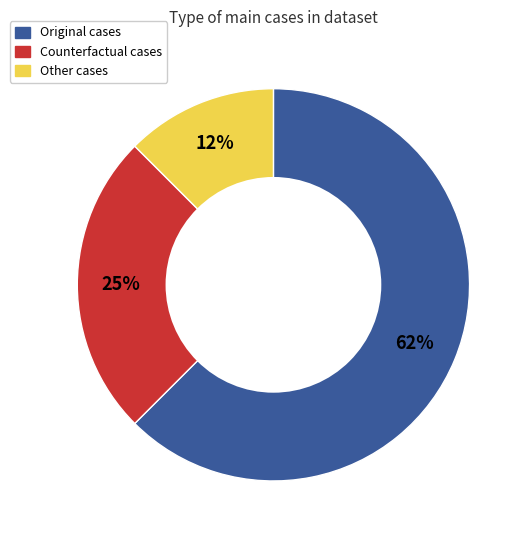

To the nearest percent, what portion does Counterfactual represent?

25%